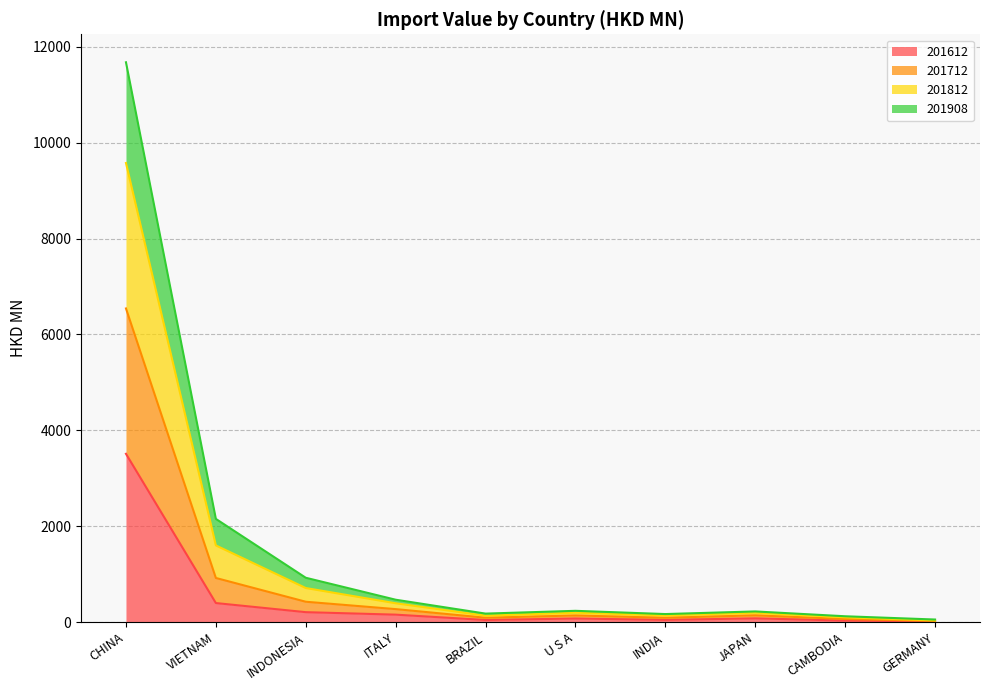

Which category has the highest value in the 201612 series?

CHINA